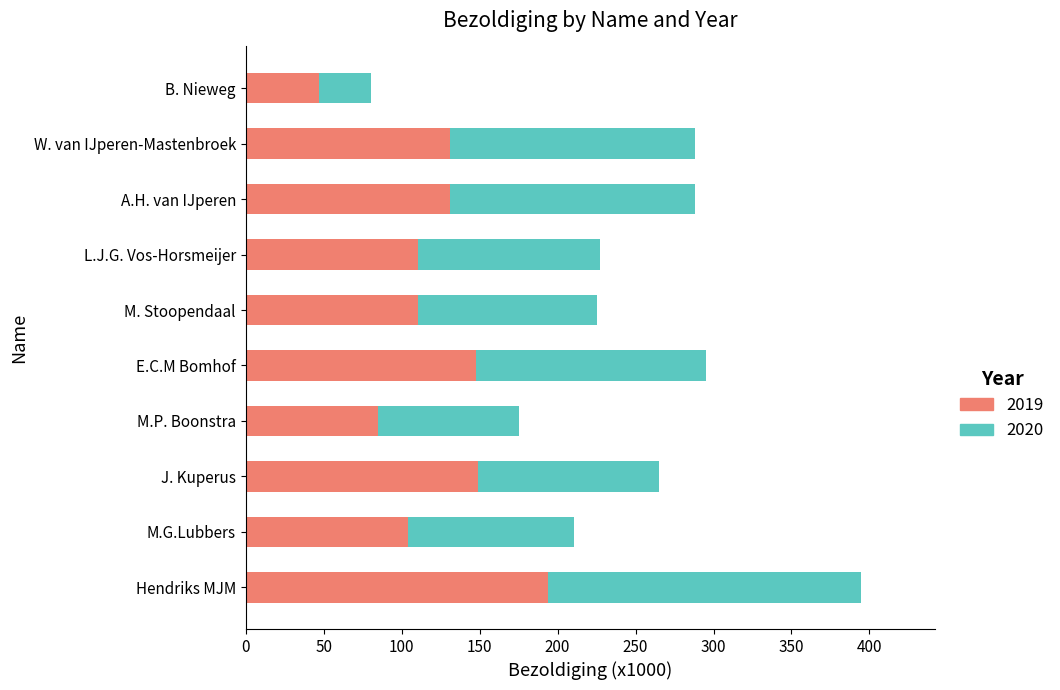

What is the difference between the maximum and minimum values in the 2019 series?

147.1